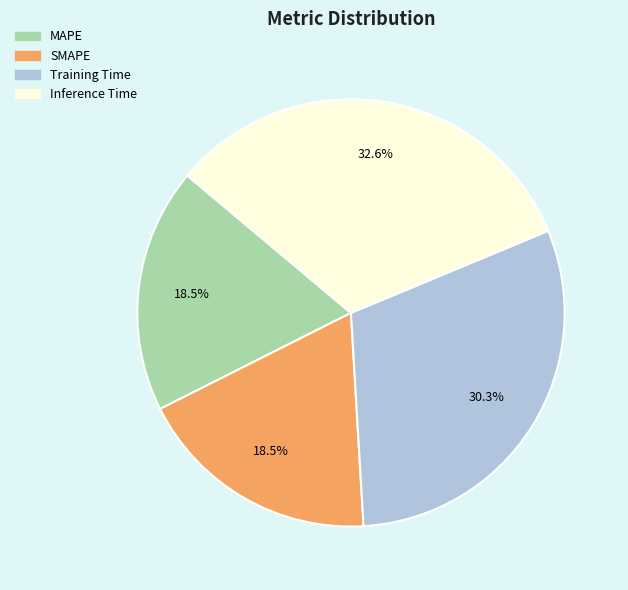

How many segments does this pie chart have?

4